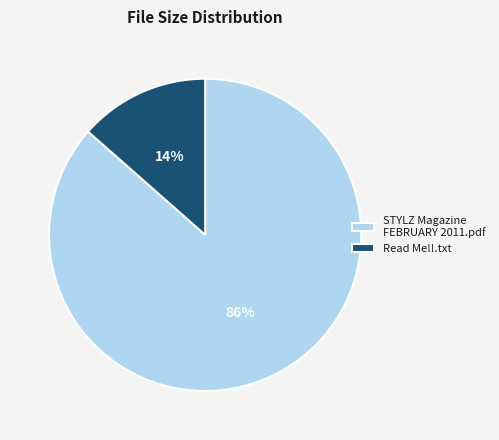

Is it true that STYLZ Magazine FEBRUARY 2011.pdf is 86% of the pie?

True